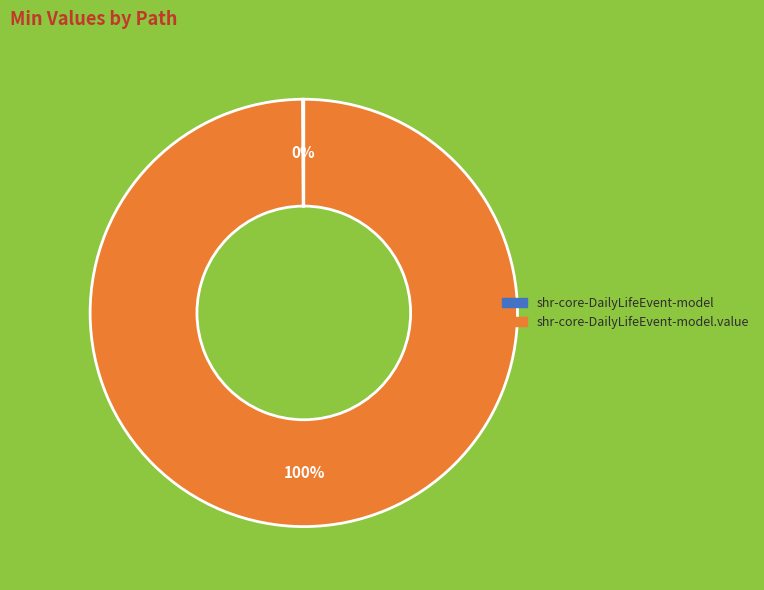

To the nearest percent, what is the difference between the largest and smallest slice percentages?

100%